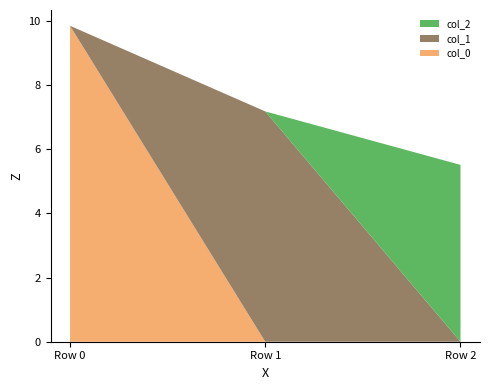

Reading right to left, list all the values displayed in this chart.

col_0: 0.0	0.0	9.8
col_1: 0.0	7.2	0.0
col_2: 5.5	0.0	0.0